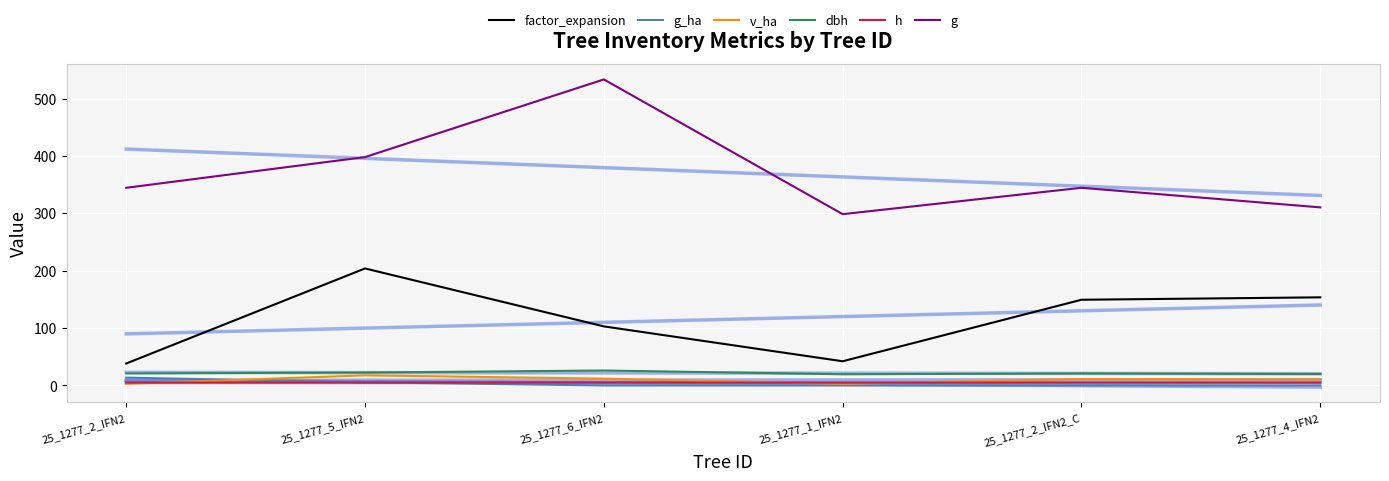

At which label is g_ha closest to 6?

25_1277_5_IFN2